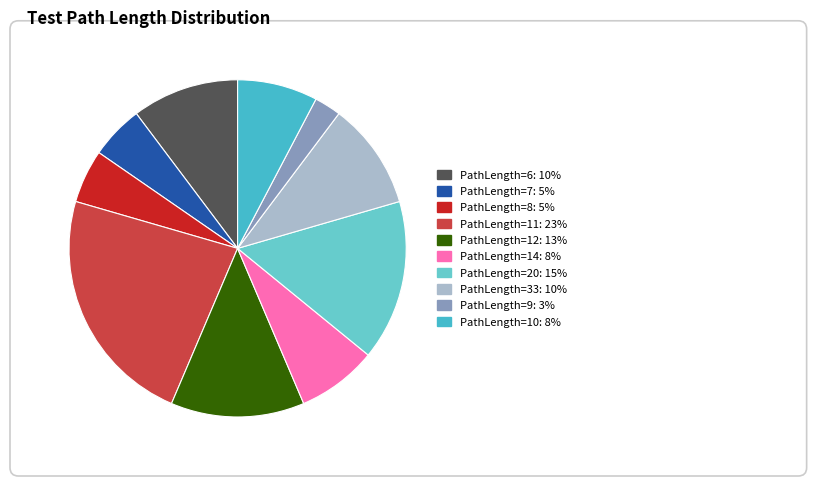

How many slices are in this pie chart?

10